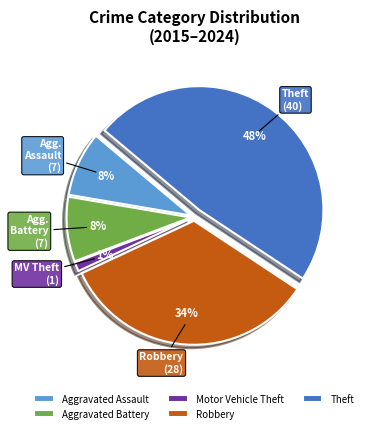

Does any single category account for the majority?

No